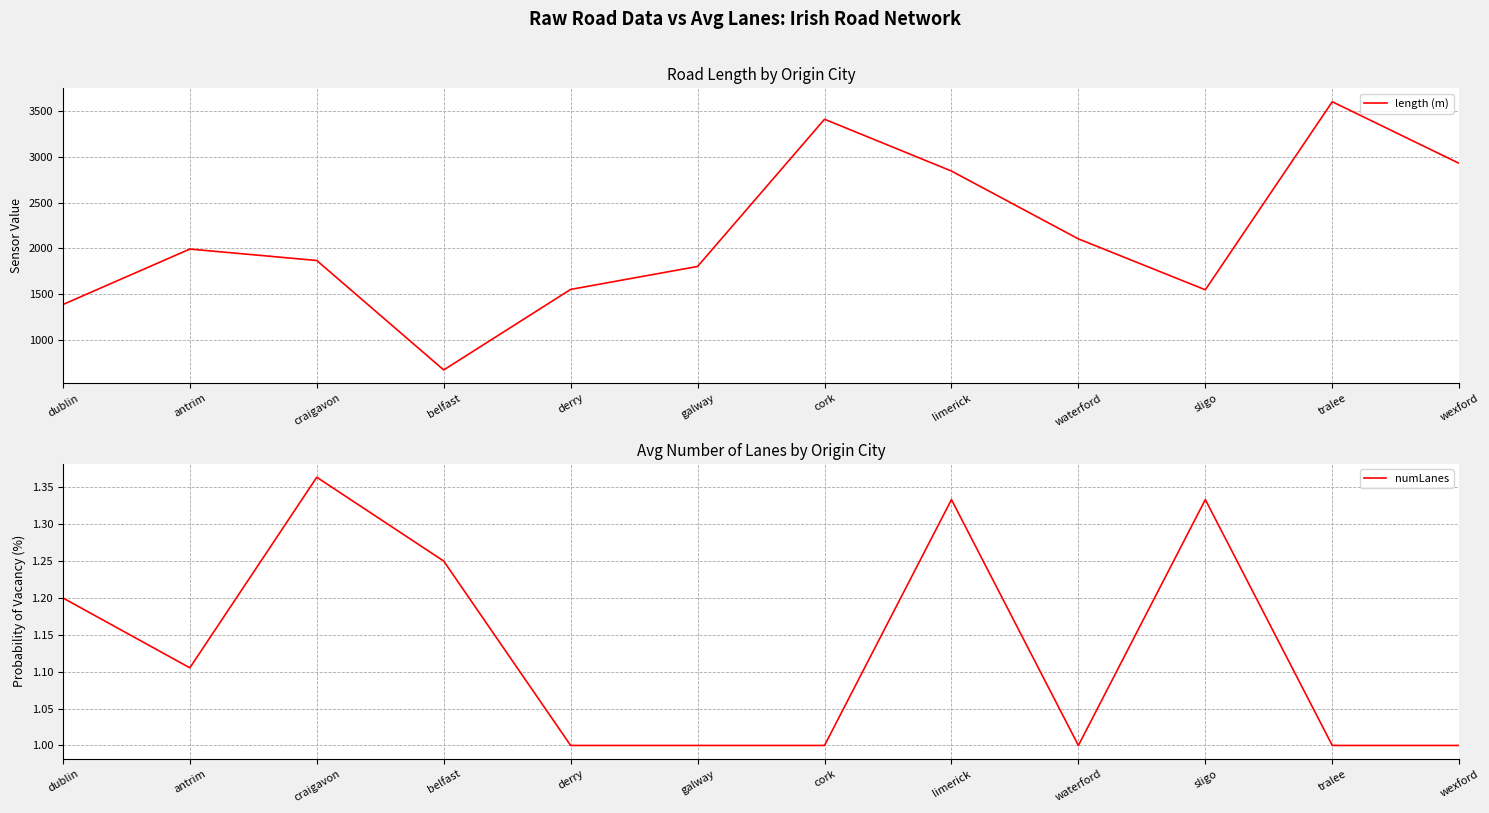

What are all the series names shown in the legend?

length (m), numLanes